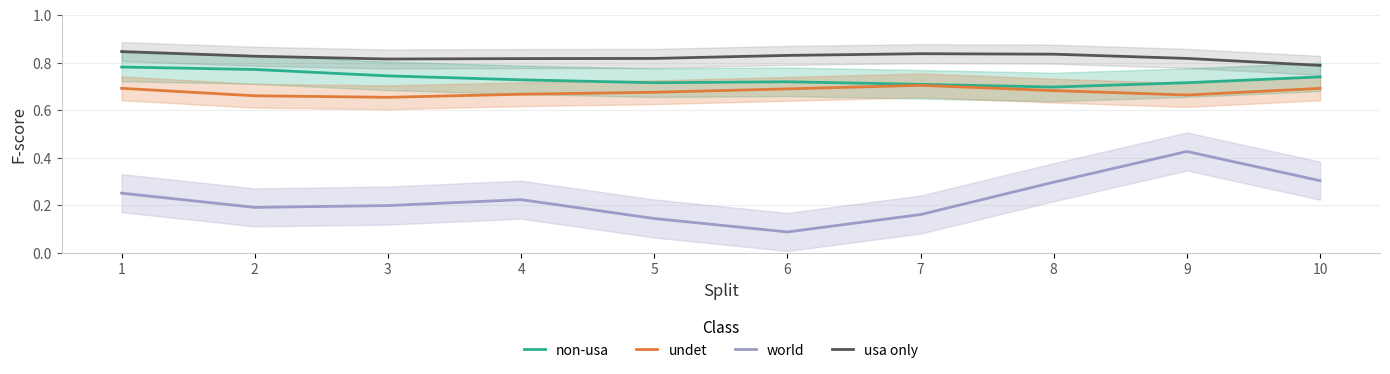

Where is non-usa nearest to the value 0?

8